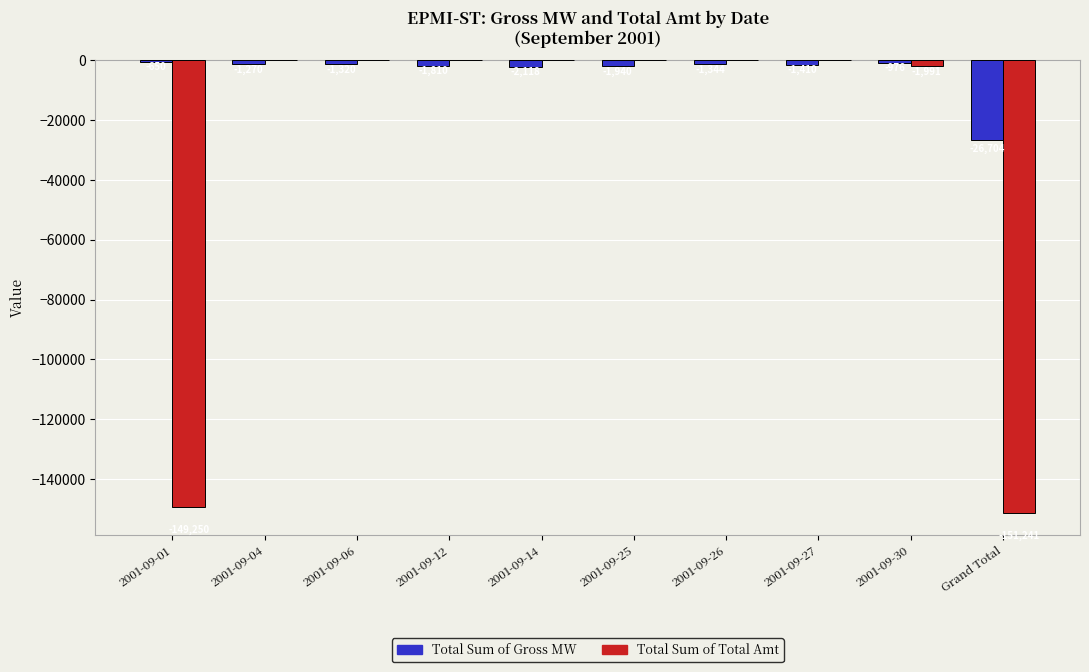

What is the difference between the Total Sum of Total Amt values at 2001-09-30 and 2001-09-27?

1991.0